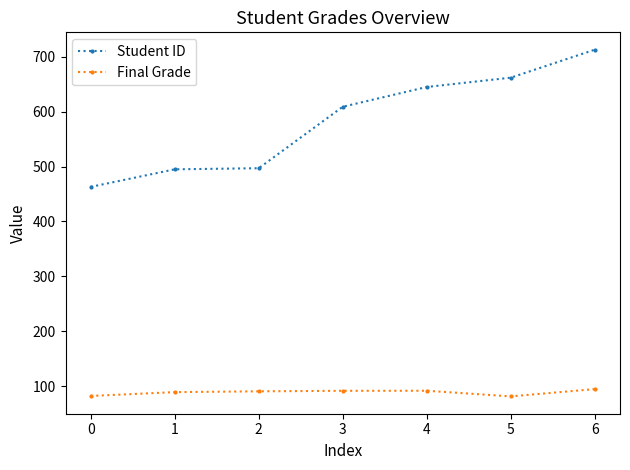

Which series has the largest range (max minus min)?

Student ID